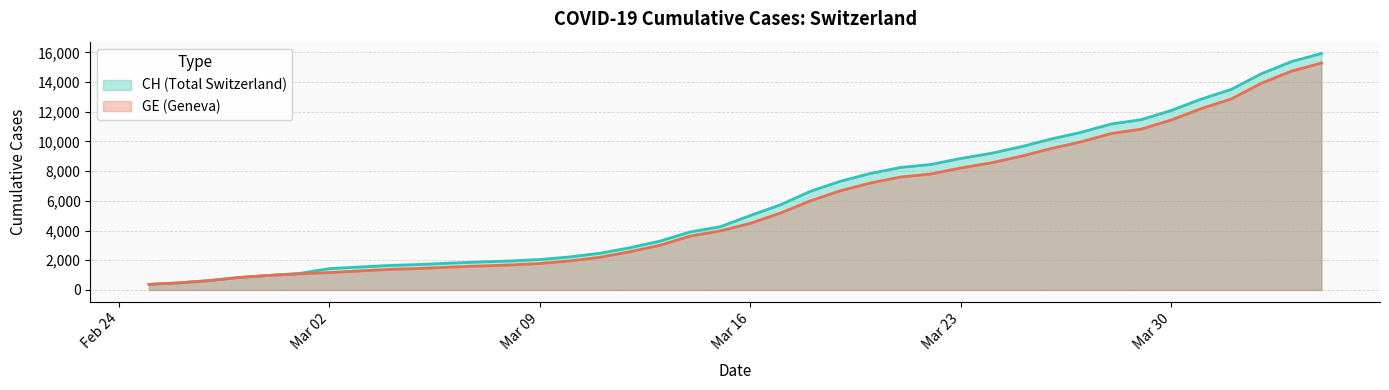

What is the spread (max minus min) of values at 2020-03-11?

271